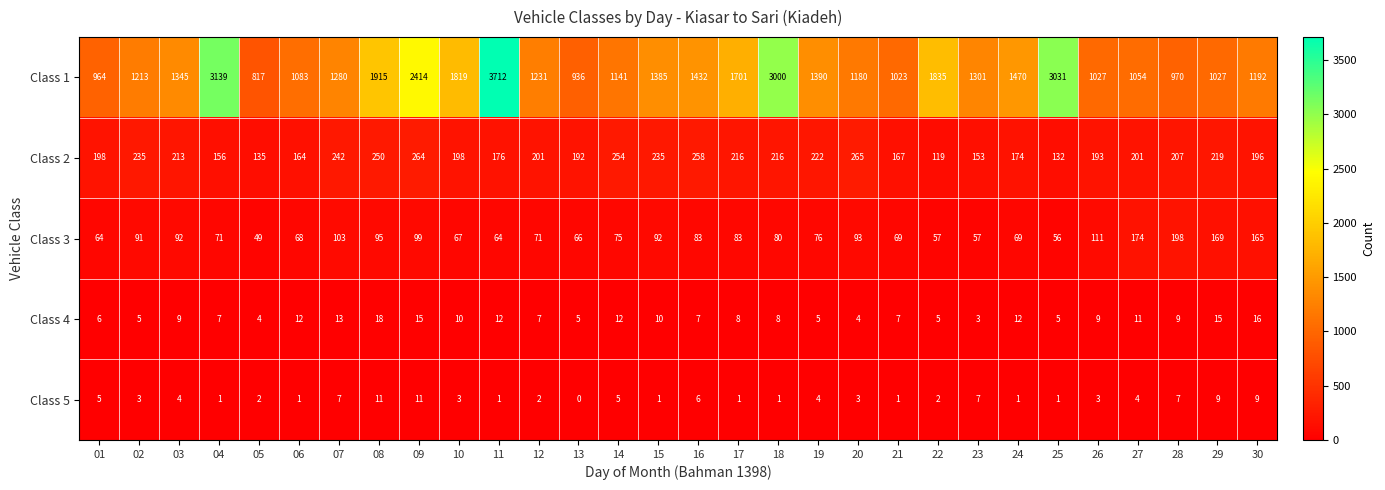

Which series changed the most between 05 and 27?

Class 1